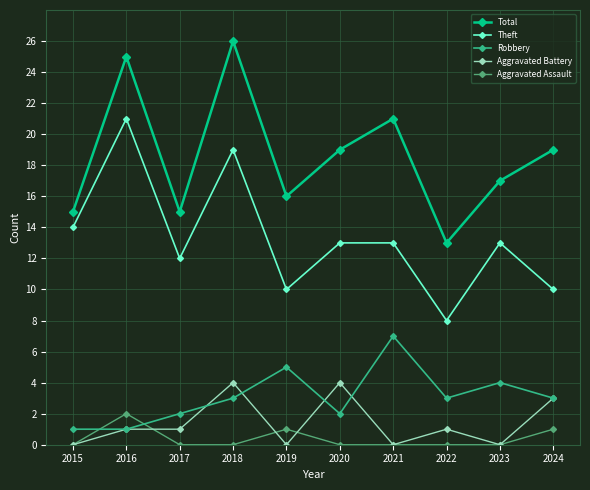

At which category does Robbery reach its first local peak?

2019